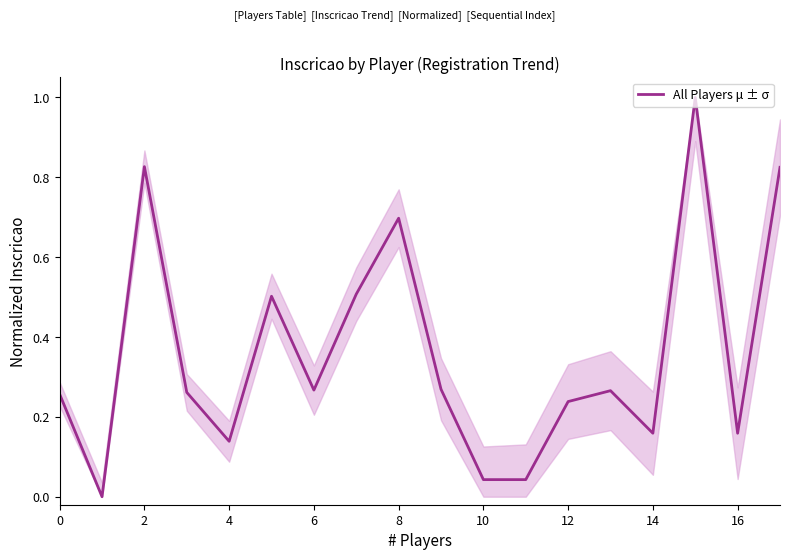

What is the maximum value shown in the chart?

1.0